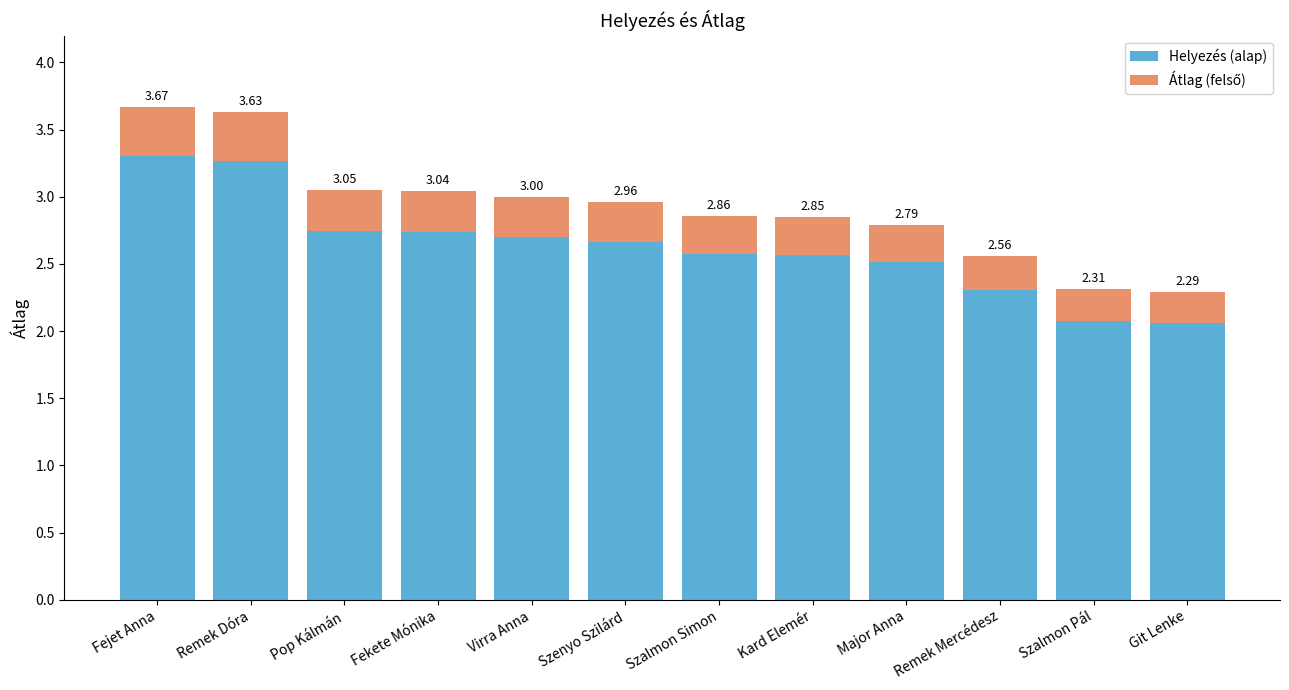

How many bars are there in total?

12